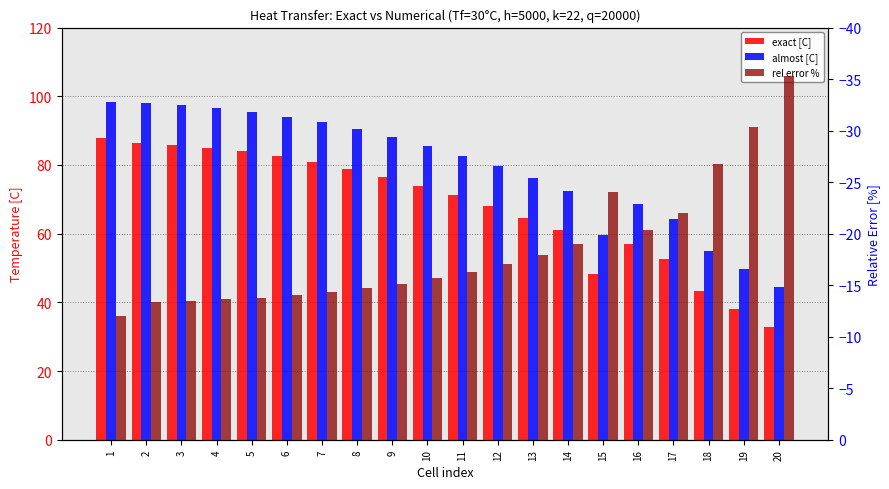

What is the total value across all series at 12?

130.6